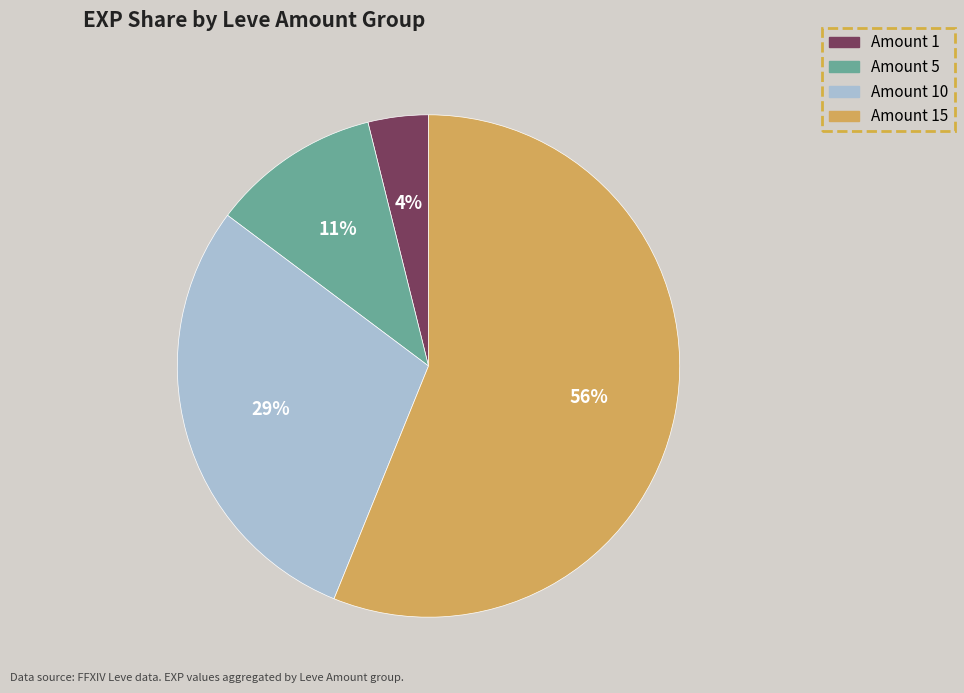

To the nearest percent, what is the difference between the largest and smallest slice percentages?

52%